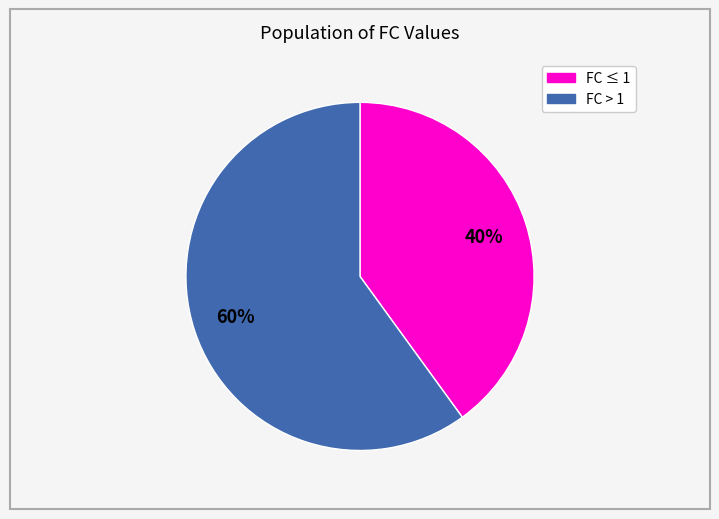

To the nearest percent, what is the average slice percentage?

50%